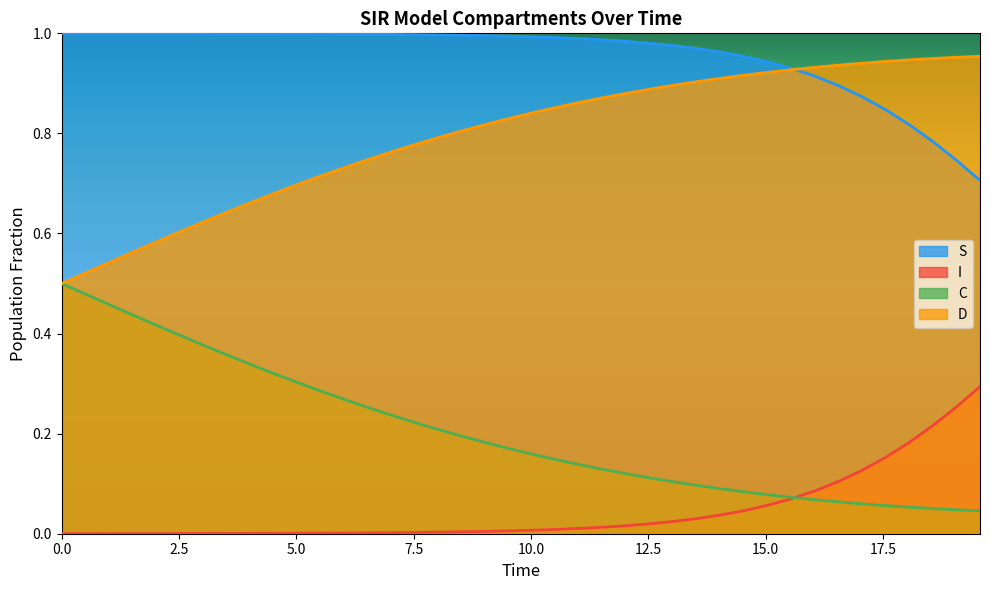

What is the minimum value for D?

0.5